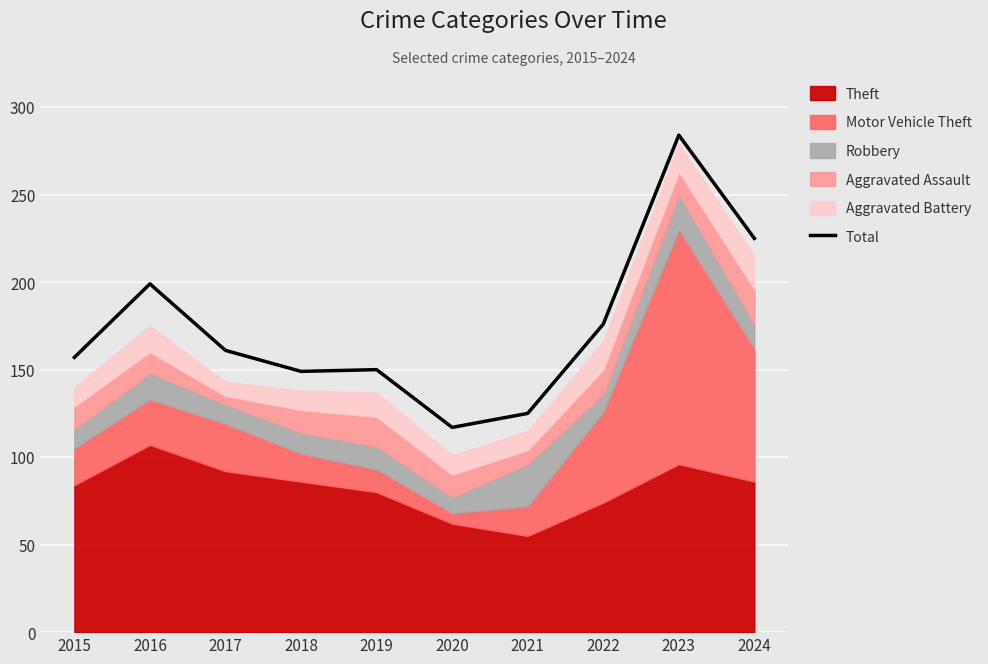

Which label corresponds to the smallest value in the chart?

2020